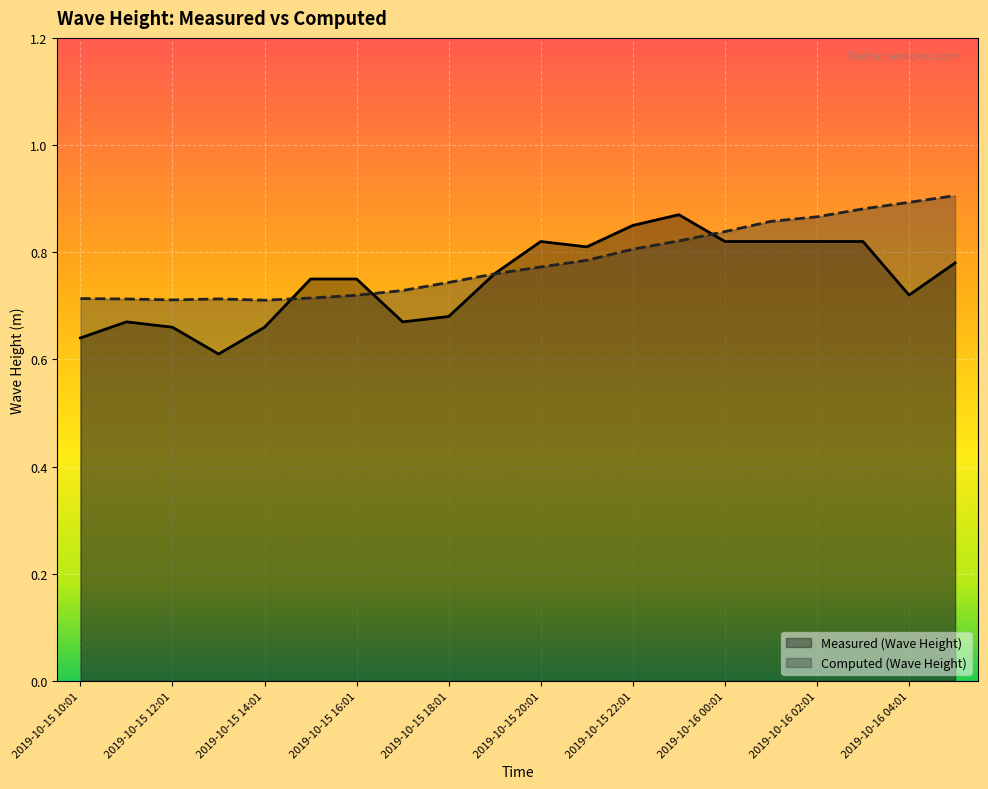

Reading left to right, list all the values displayed in this chart.

Measured (Wave Height): 0.6	0.7	0.7	0.6	0.7	0.8	0.8	0.7	0.7	0.8	0.8	0.8	0.8	0.9	0.8	0.8	0.8	0.8	0.7	0.8
Computed (Wave Height): 0.7	0.7	0.7	0.7	0.7	0.7	0.7	0.7	0.7	0.8	0.8	0.8	0.8	0.8	0.8	0.9	0.9	0.9	0.9	0.9